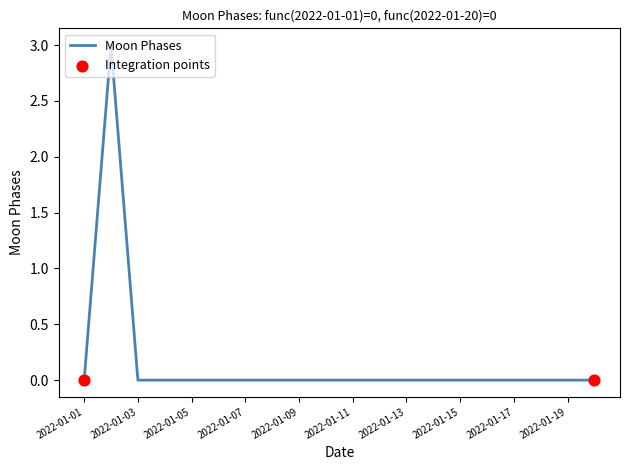

What is the maximum value shown in the chart?

3